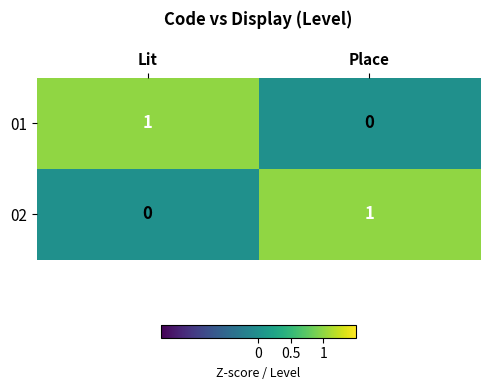

The value of 02 at Lit is 0. True or false?

True